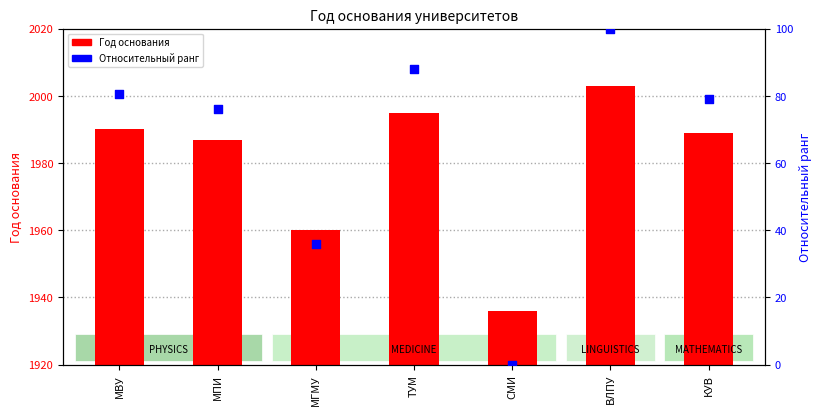

Which series reaches the minimum Y coordinate?

Относительный ранг